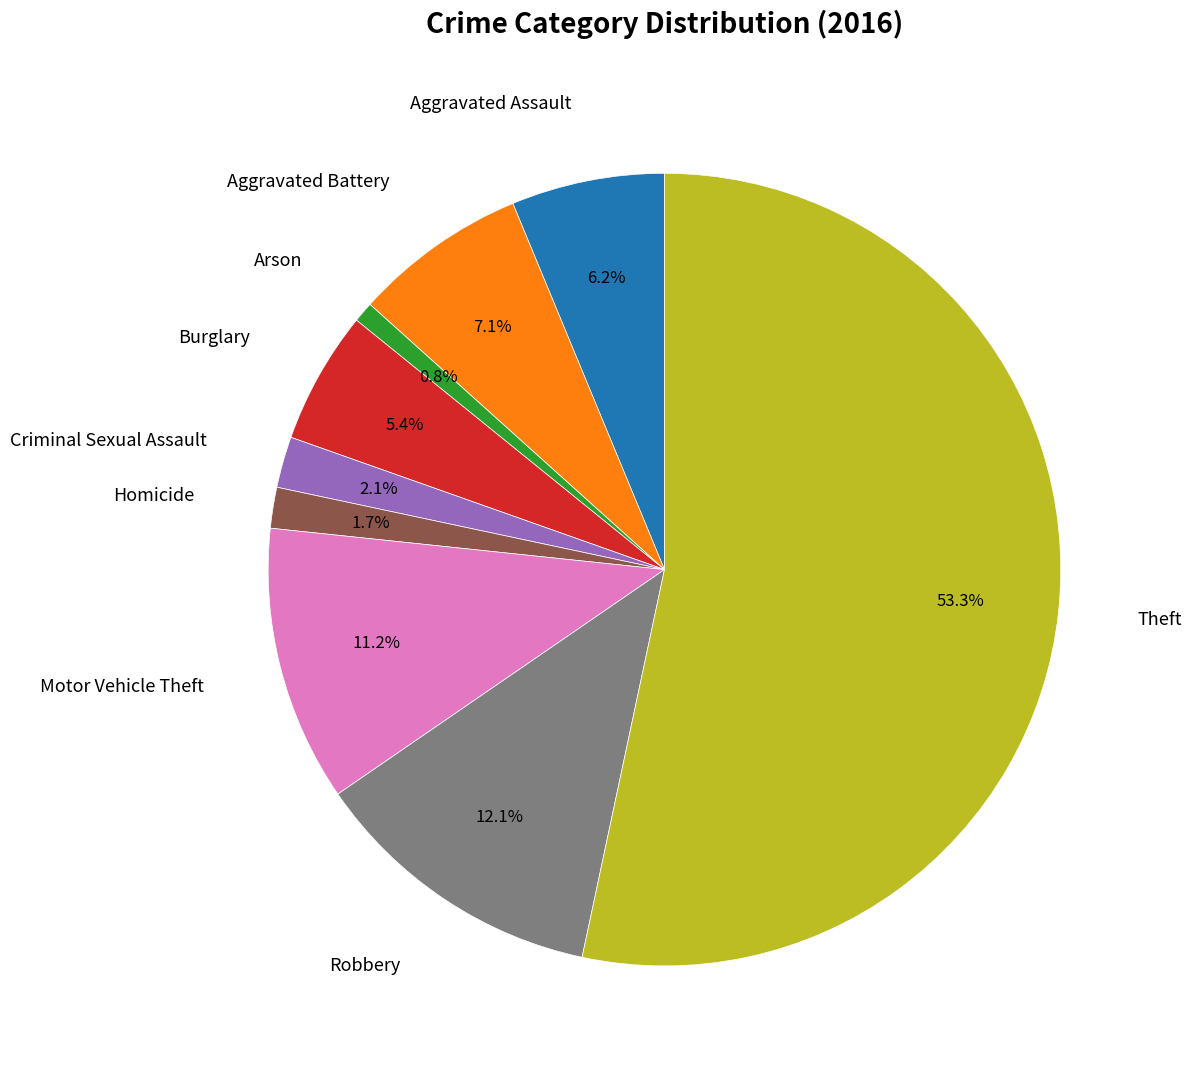

How many slices are in this pie chart?

9